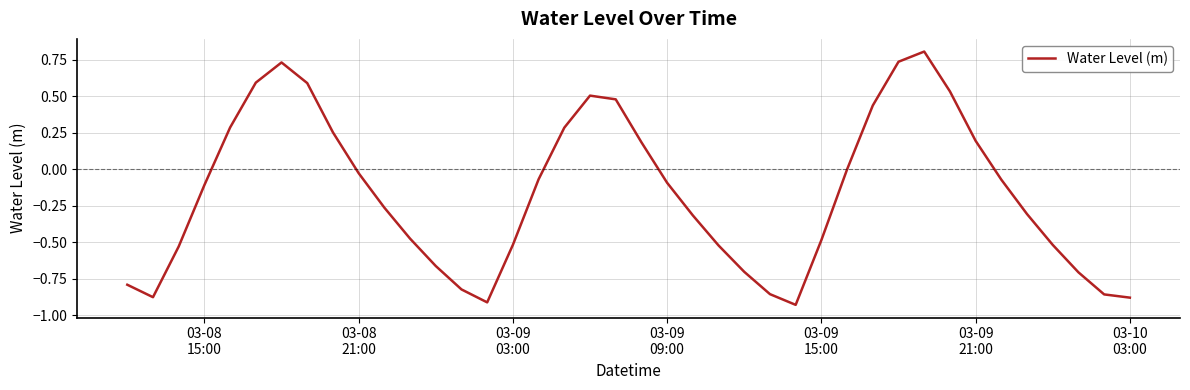

What is the maximum value shown in the chart?

0.8